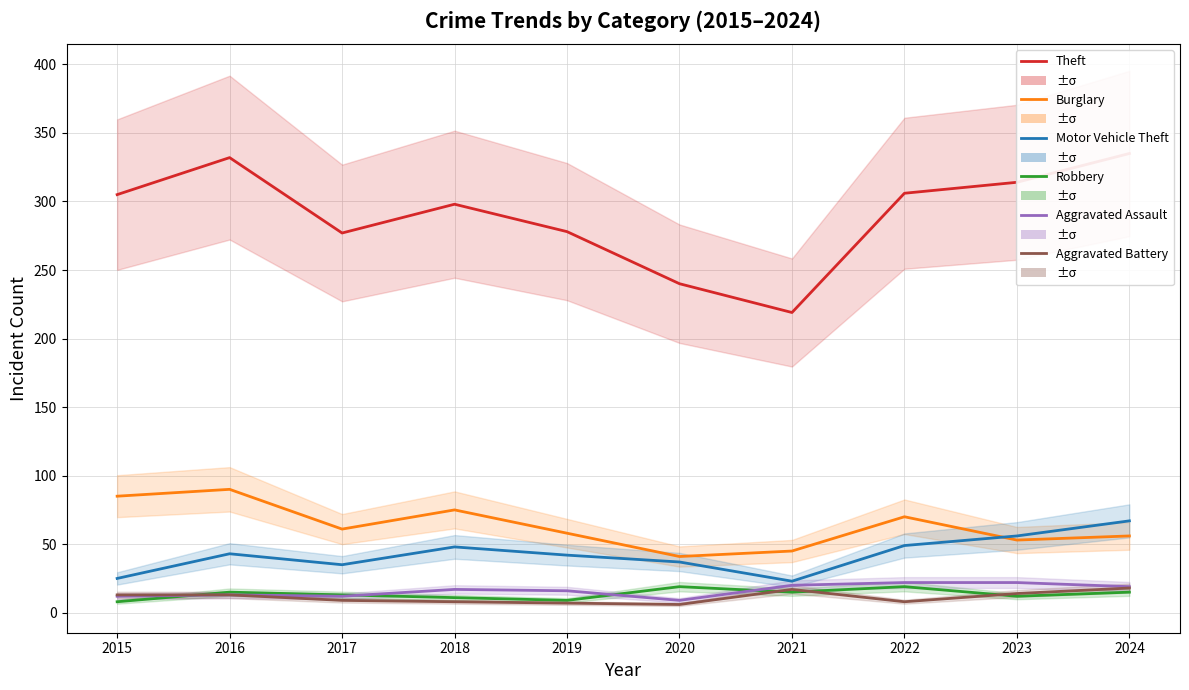

Rank the series by their maximum value, from lowest to highest.

Aggravated Battery, Robbery, Aggravated Assault, Motor Vehicle Theft, Burglary, Theft